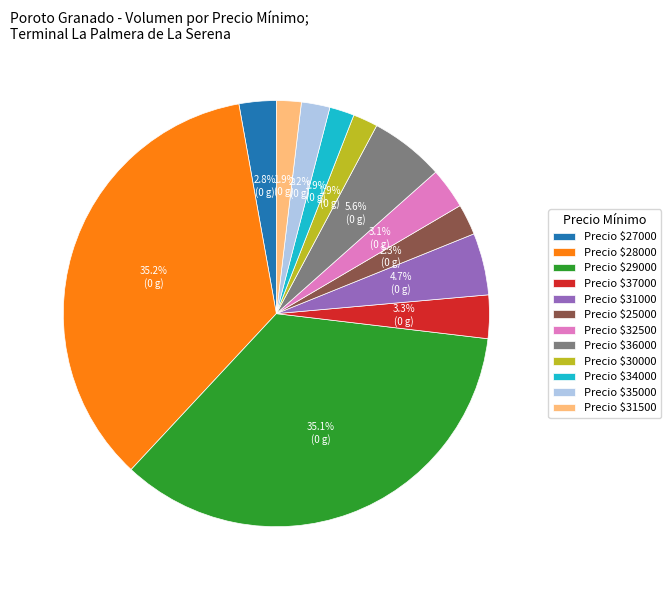

Is there a majority slice in this chart?

No